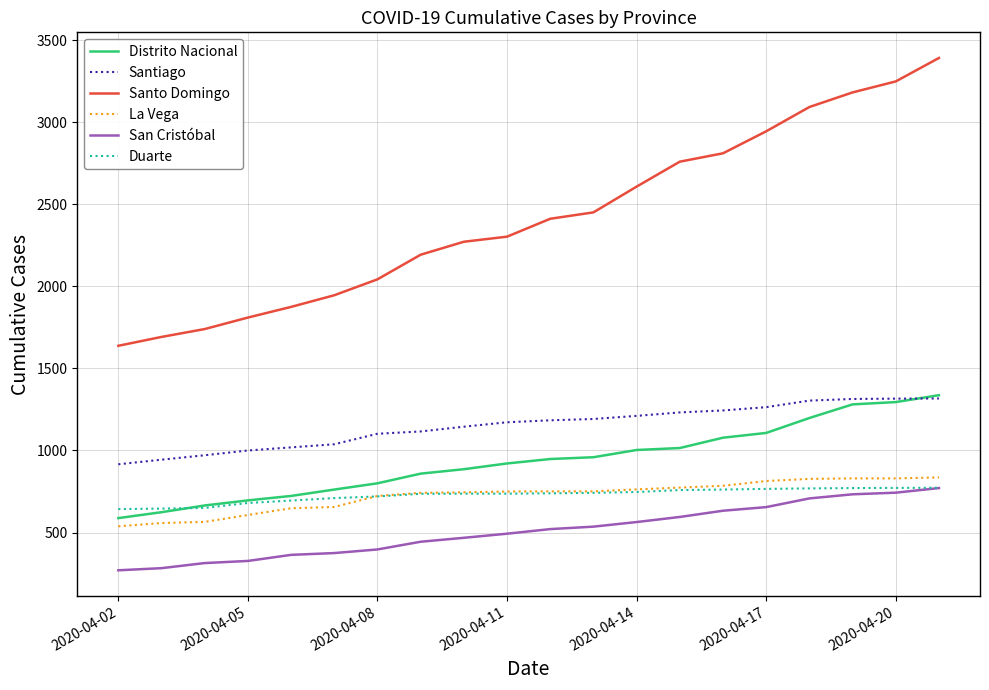

True or false: Distrito Nacional and San Cristóbal intersect in this chart.

False